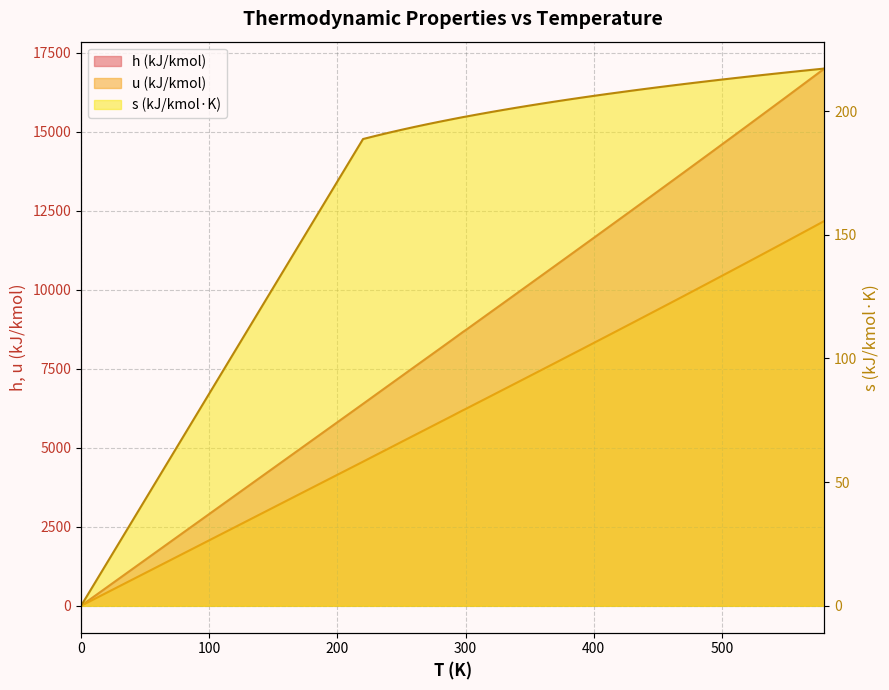

The value of h at 480 is 9378.1. True or false?

False